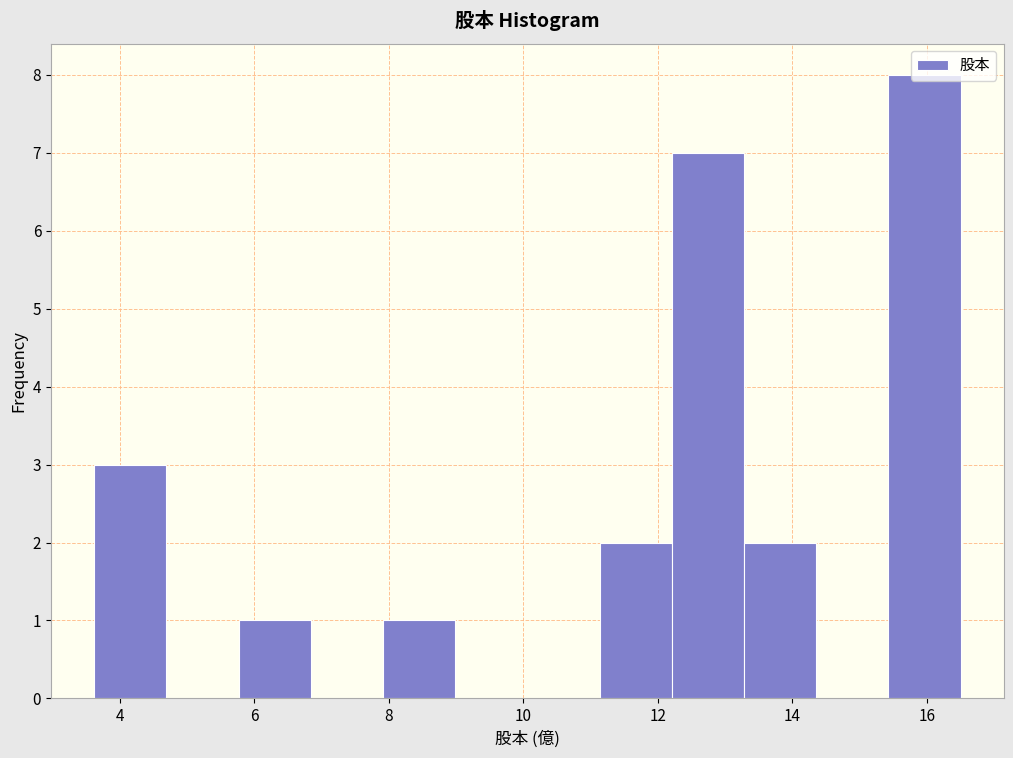

Reading left to right, transcribe this chart: for each bar, give the range it covers on the x-axis and its height. Neither the bar edges nor the heights are printed on the chart, so give them approximately, as read against the axes.

3.6 to 4.6: 3
4.6 to 5.8: 0
5.8 to 6.8: 1
6.8 to 8.0: 0
8.0 to 9.0: 1
9.0 to 10.0: 0
10.0 to 11.2: 0
11.2 to 12.2: 2
12.2 to 13.2: 7
13.2 to 14.4: 2
14.4 to 15.4: 0
15.4 to 16.6: 8